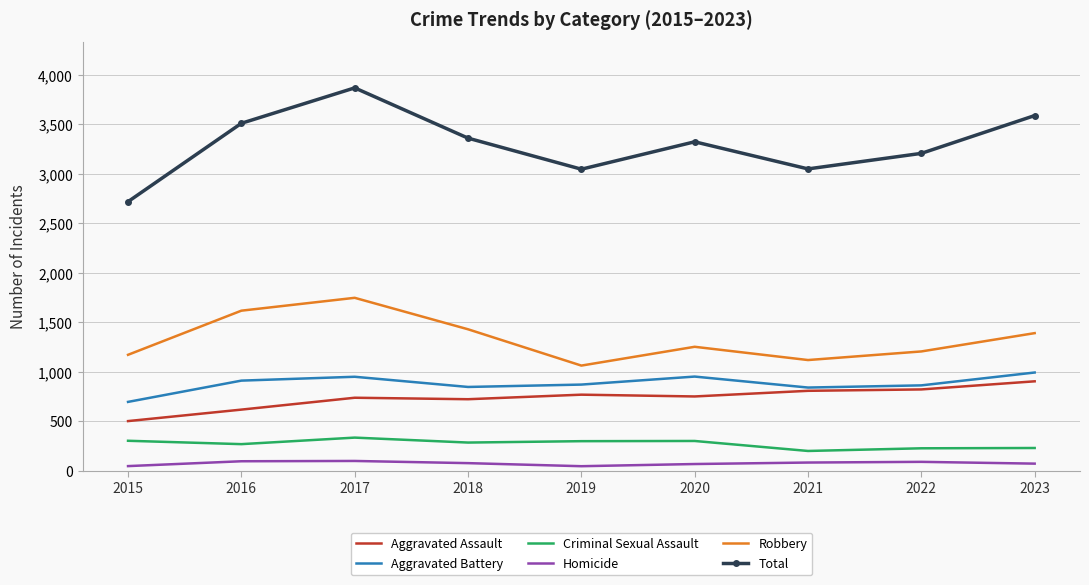

What is the sum of the Total values at 2023 and 2022?

6798